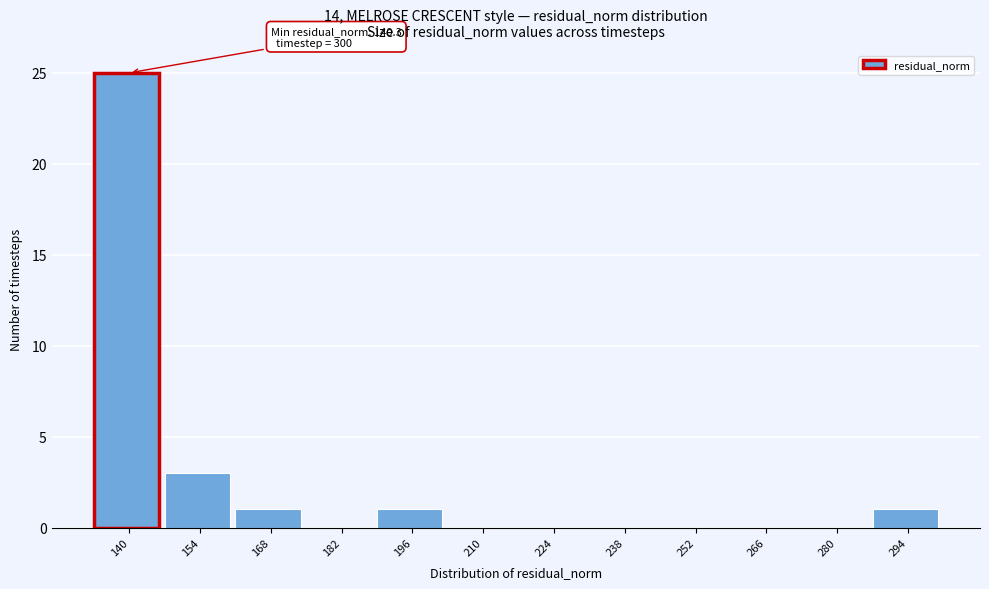

Reading right to left, list all the values displayed in this chart.

294=1	280=0	266=0	252=0	238=0	224=0	210=0	196=1	182=0	168=1	154=3	140=25